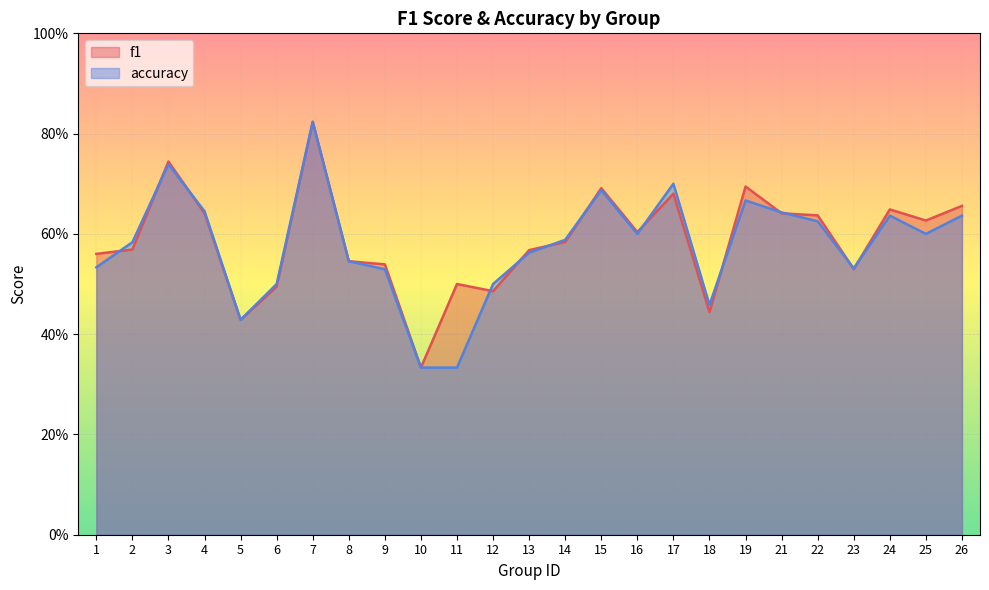

List the series in order of their peak value, lowest first.

f1, accuracy